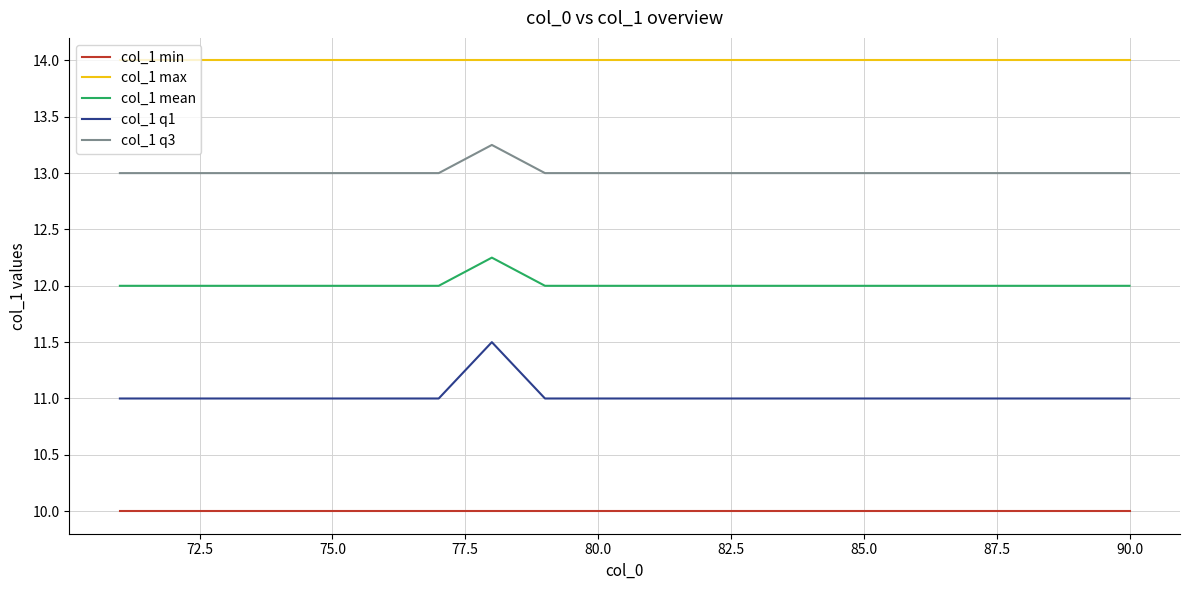

What is the lowest value of the col_1 mean series?

12.0